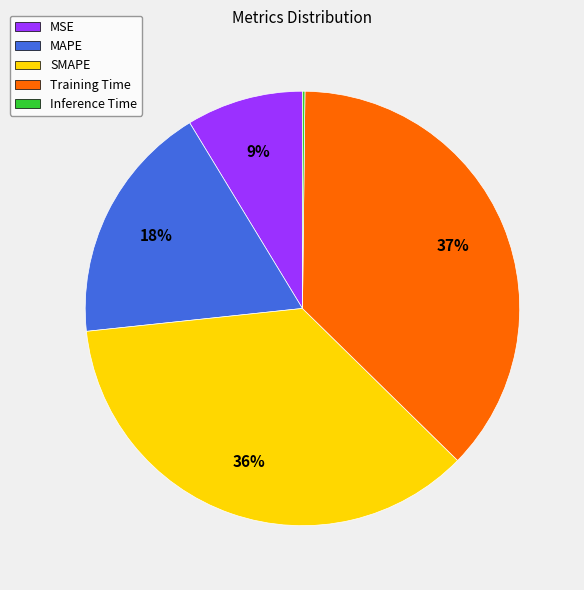

To the nearest percent, what is the difference between the SMAPE and MAPE slice percentages?

18%